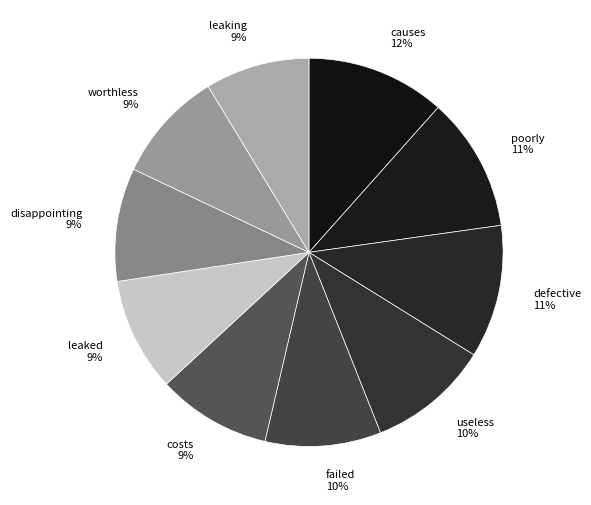

The leaking slice represents 9% of the pie. True or false?

True